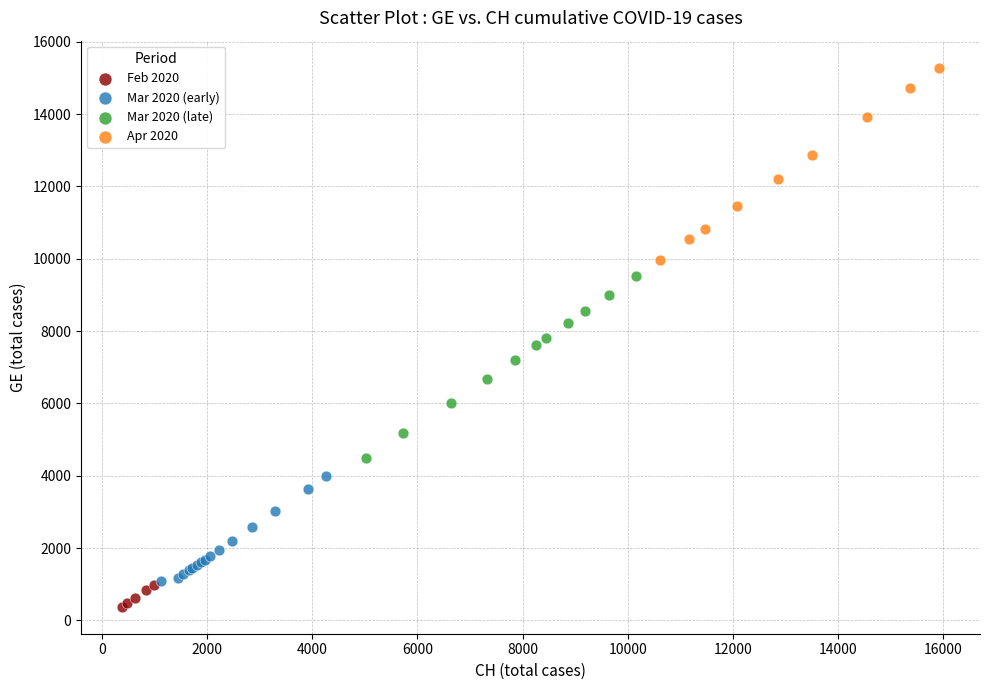

Which series contains the lowest Y value?

Feb 2020